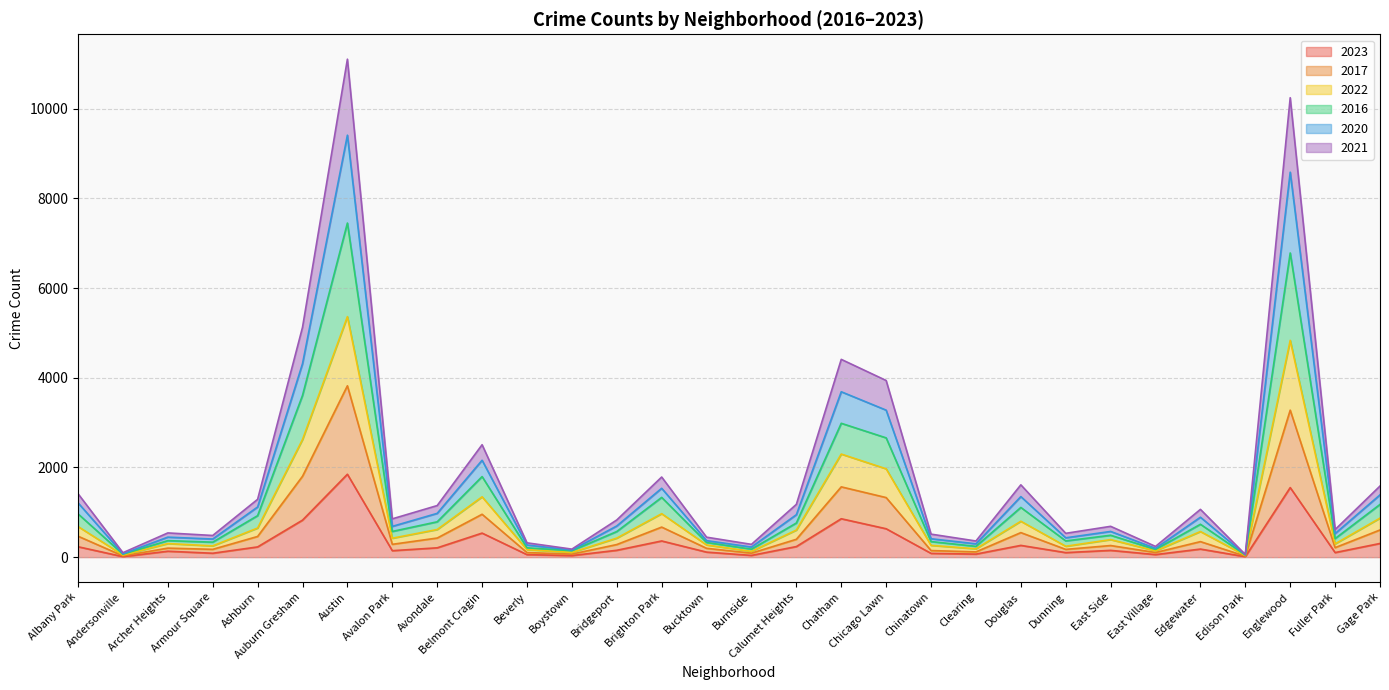

Does the chart display data point markers on the line(s)?

No